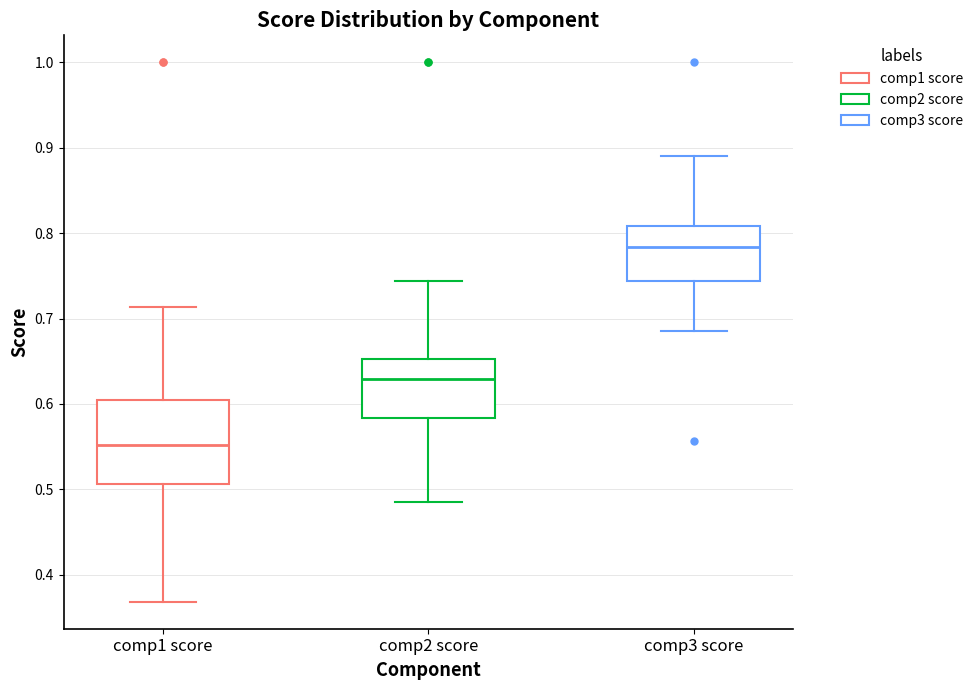

Which box is the tallest, from its lower edge to its upper edge?

comp1 score